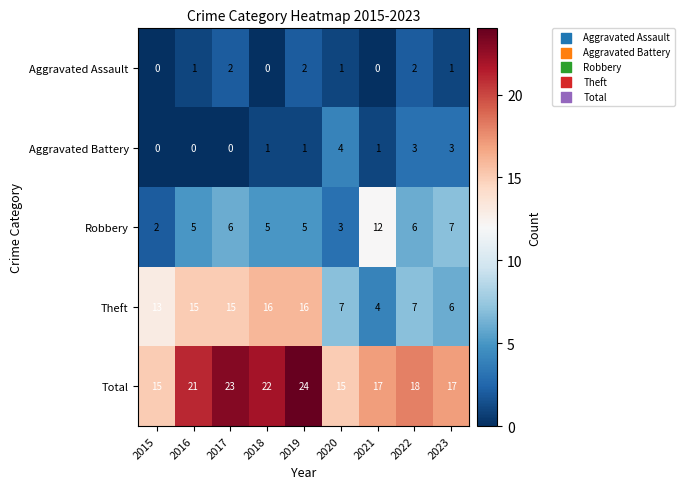

What is the highest value of the Theft series?

16